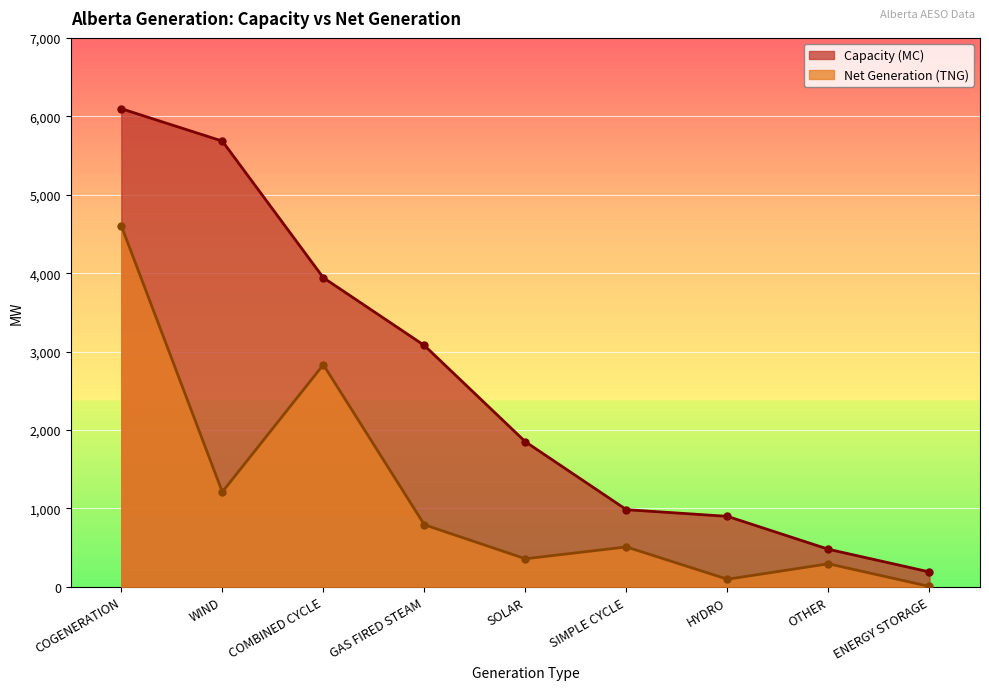

Between COMBINED CYCLE and GAS FIRED STEAM, which series saw the biggest shift?

Net Generation (TNG)